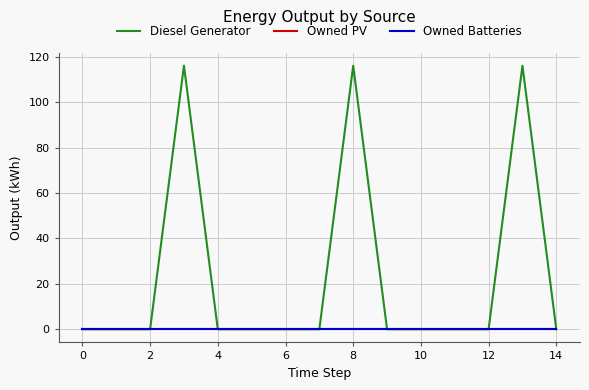

True or false: Owned Batteries has more than 1 interior local peaks.

False